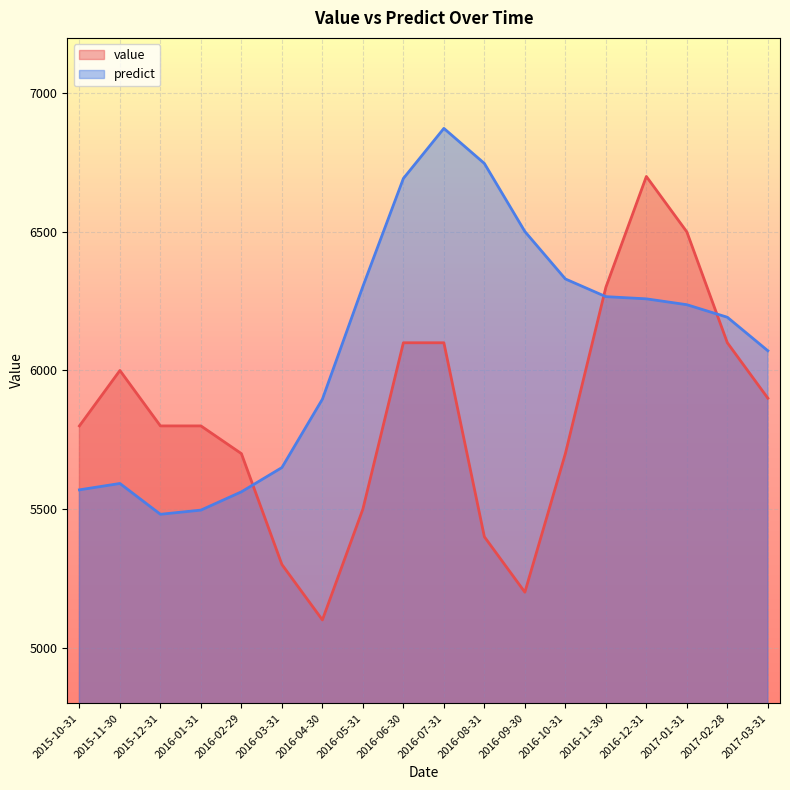

Where is the first local minimum for value?

2016-04-30